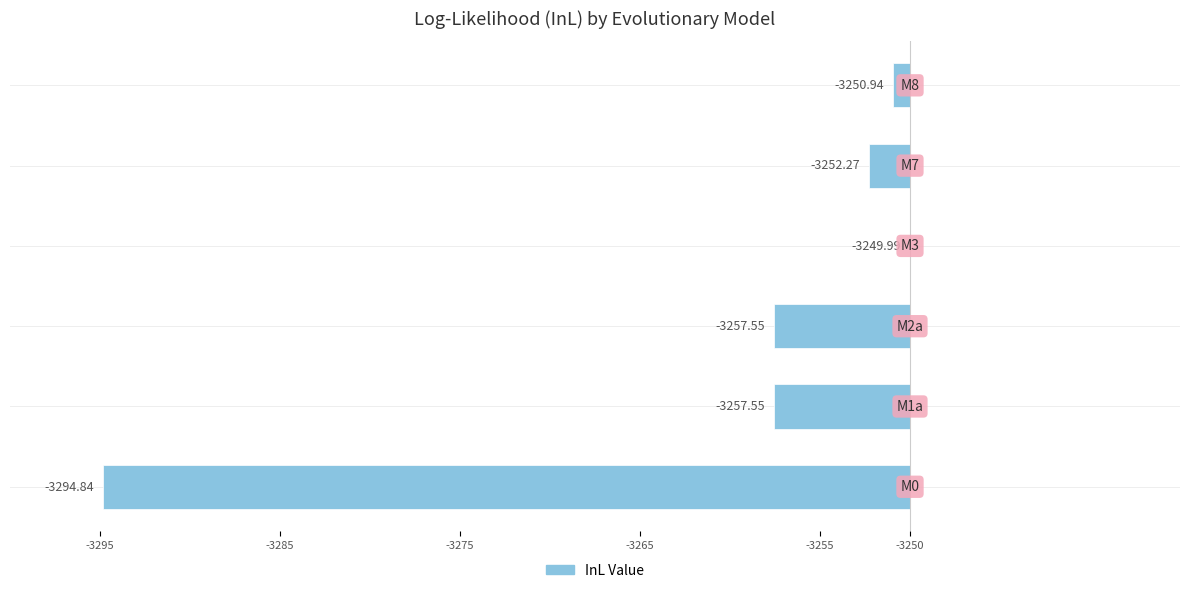

Does the chart contain stacked bars?

No